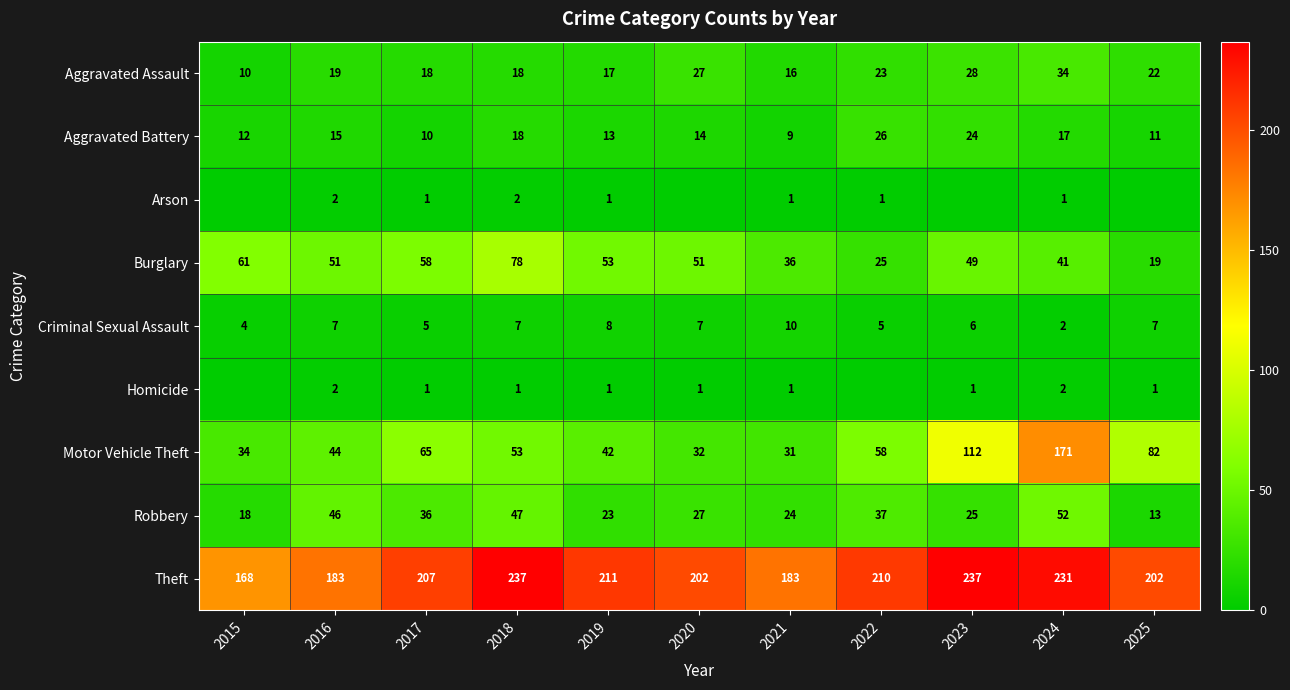

The value of Criminal Sexual Assault at 2024 is 2. True or false?

True